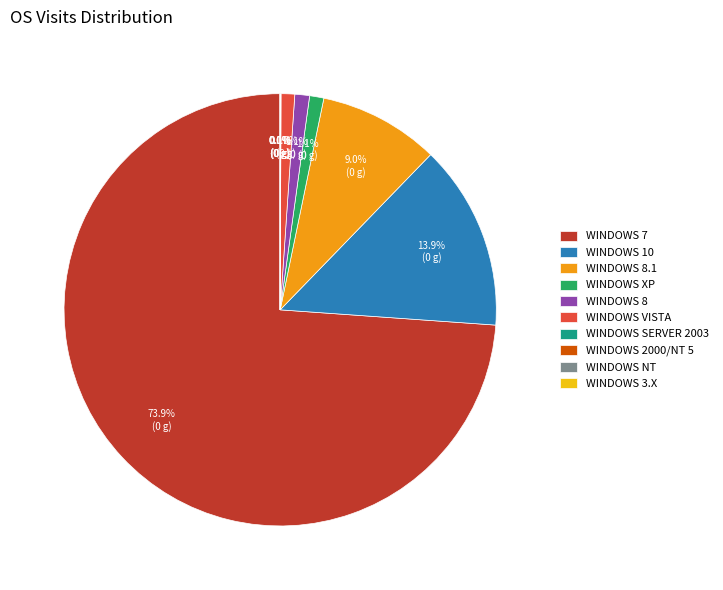

Is WINDOWS VISTA the majority of the pie?

No